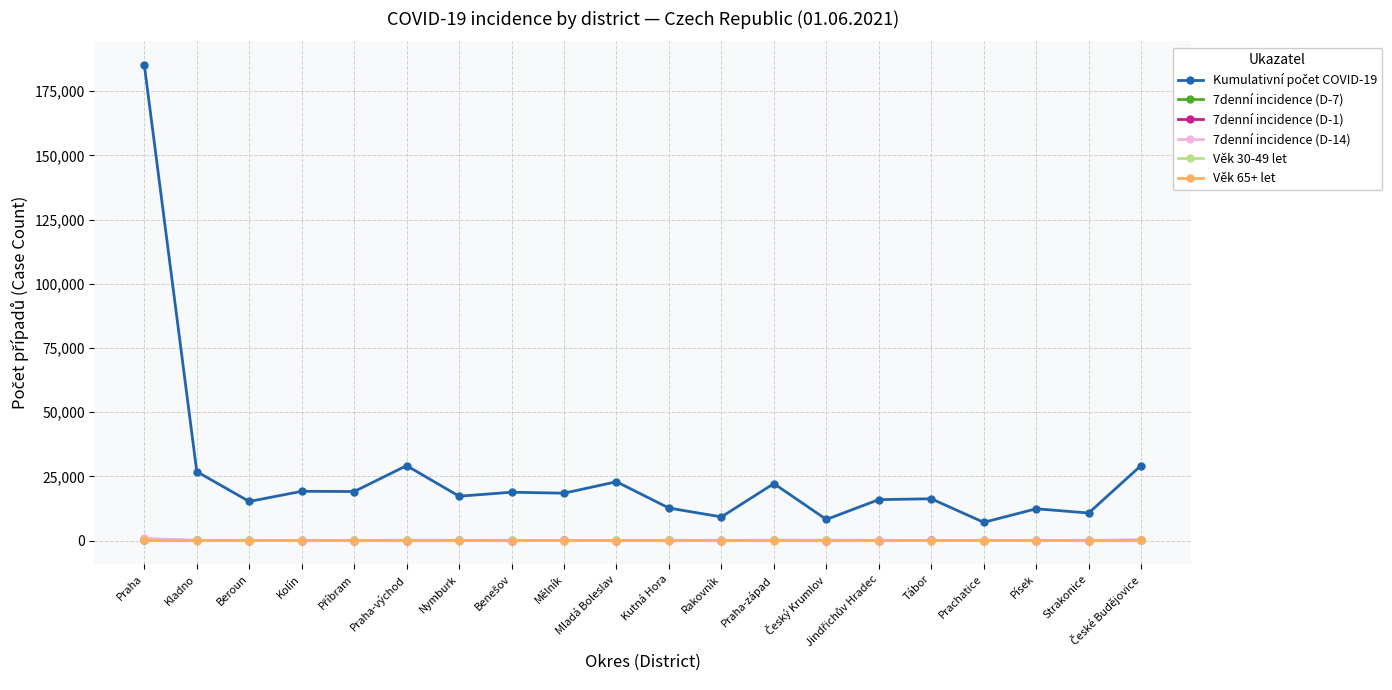

Does the chart have visible grid lines?

Yes